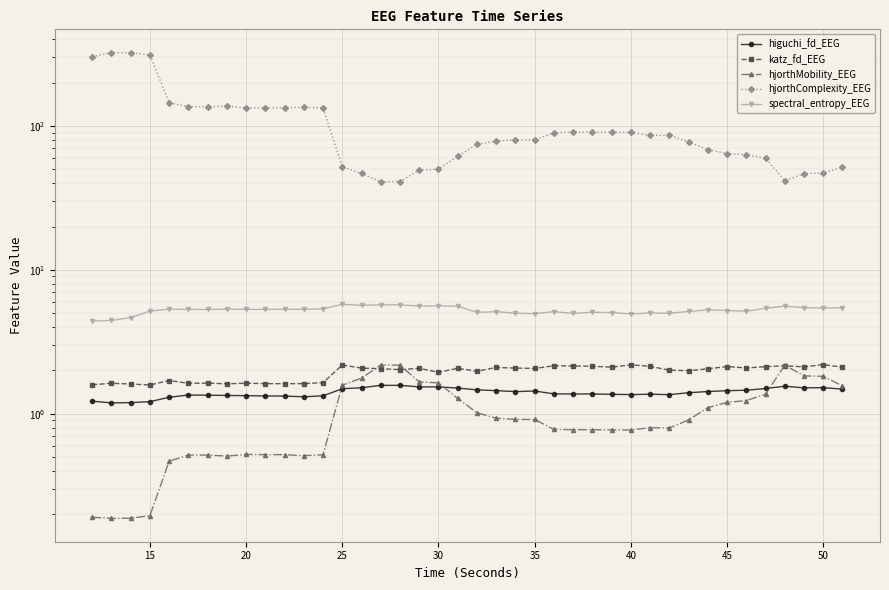

True or false: hjorthComplexity_EEG has a value of 186.0 at 11.

False